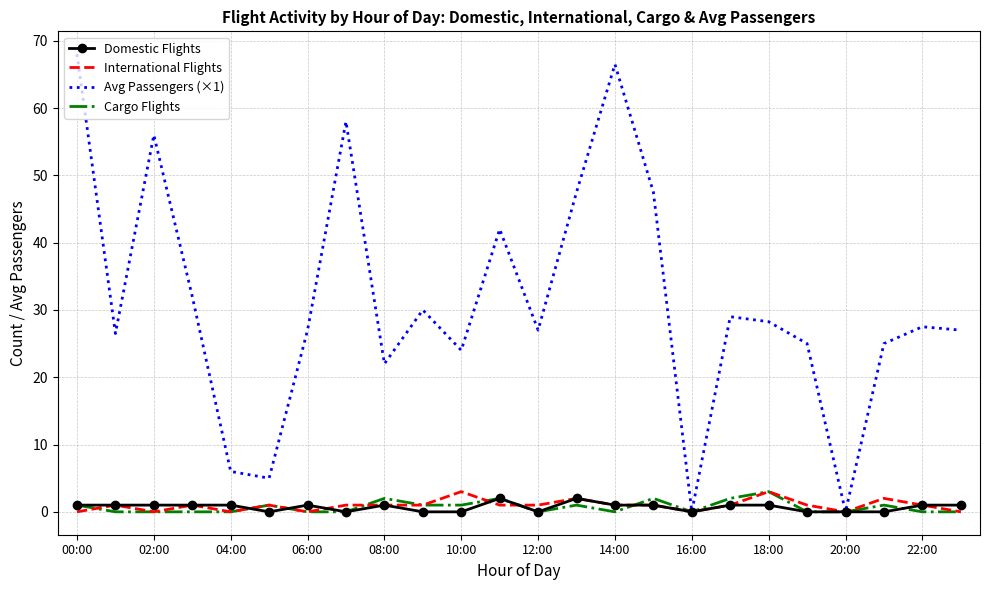

Which series has the widest spread of values?

Avg Passengers (×1)